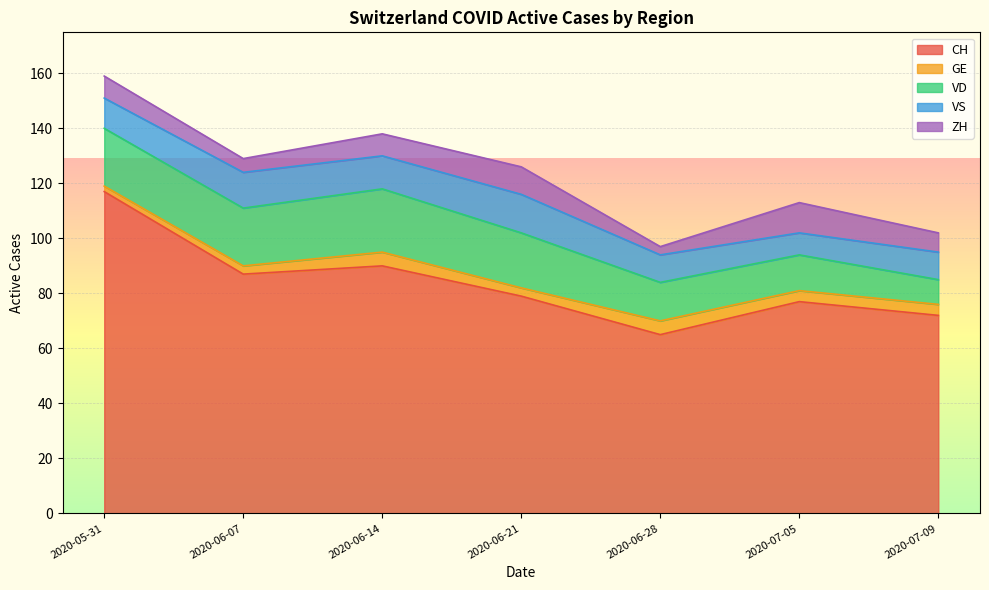

Between 2020-06-28 and 2020-07-05, which series saw the biggest shift?

CH